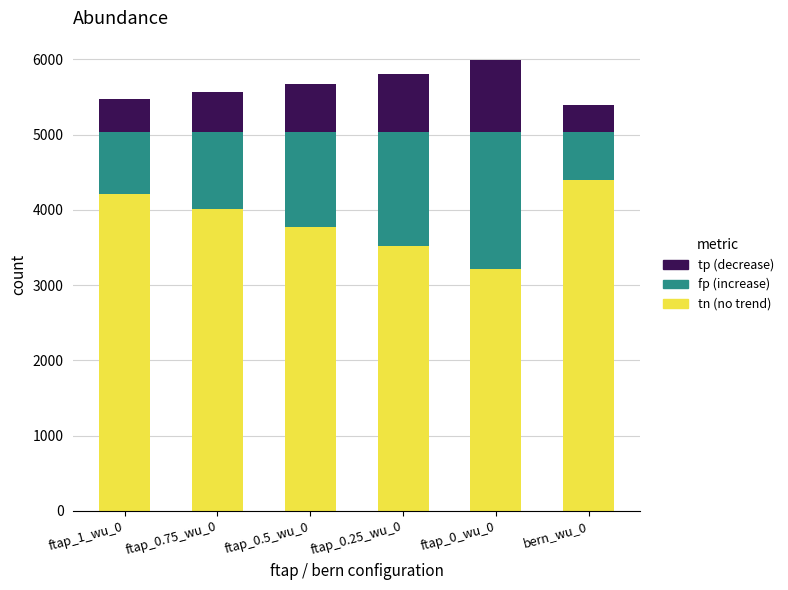

What is the total value across all series at bern_wu_0?

5392